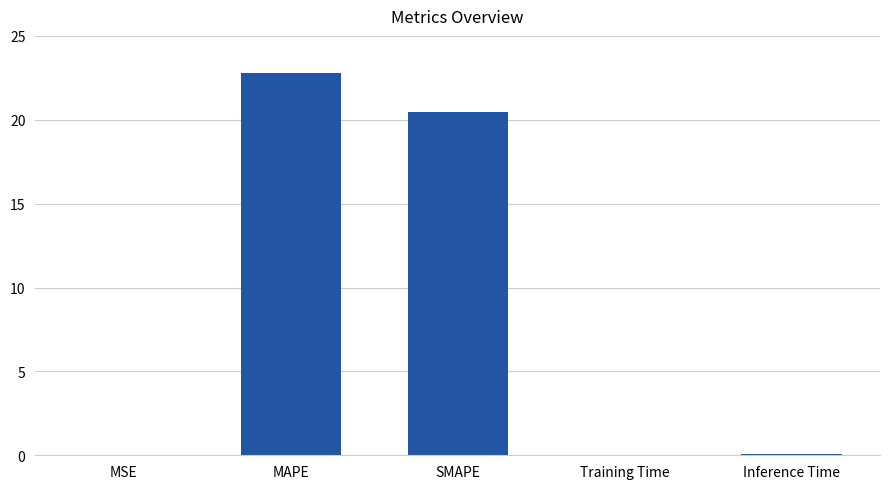

Which label corresponds to the largest value in the chart?

MAPE